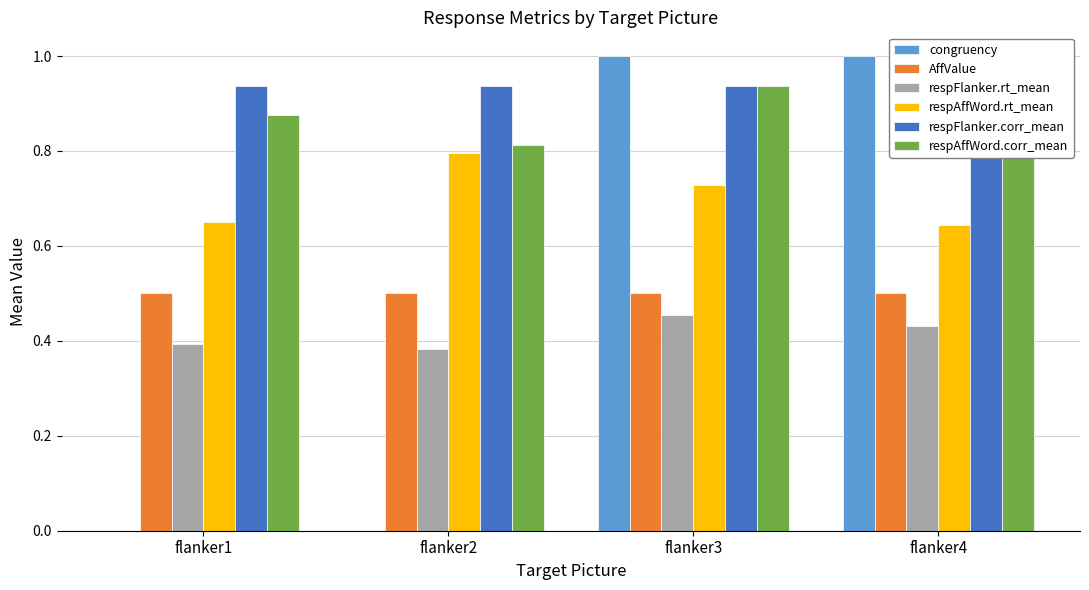

What is the total value across all series at flanker4?

4.5